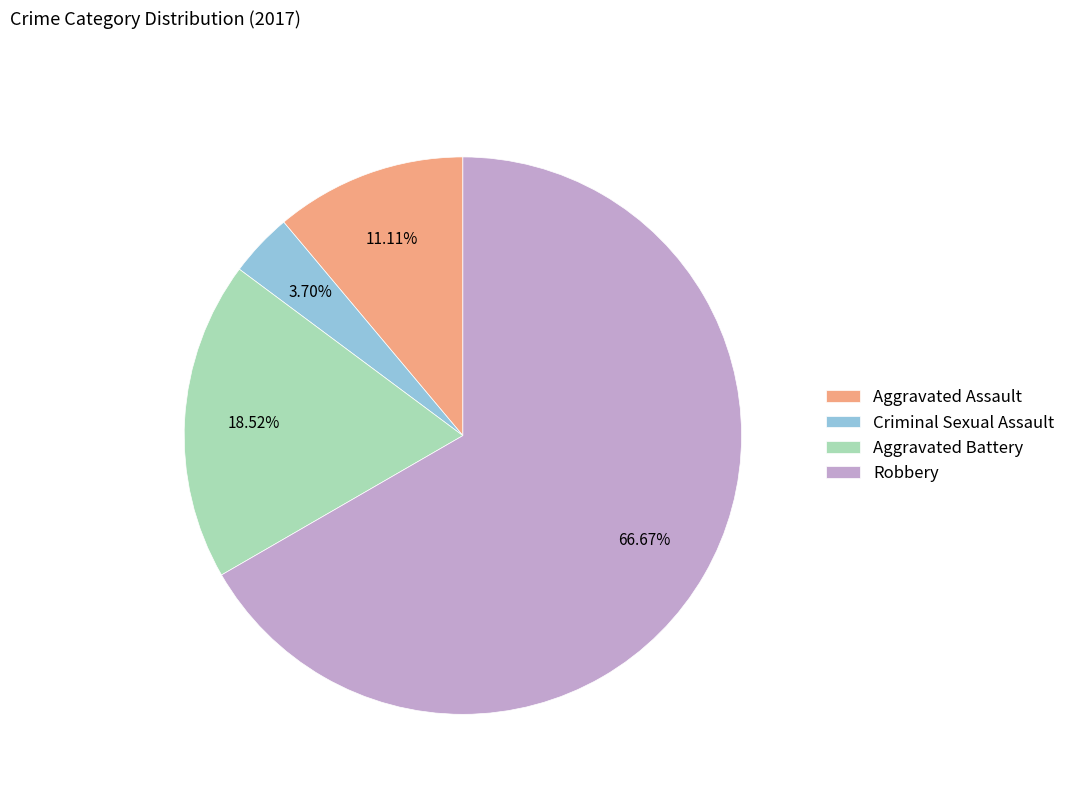

Count the number of slices in the pie.

4